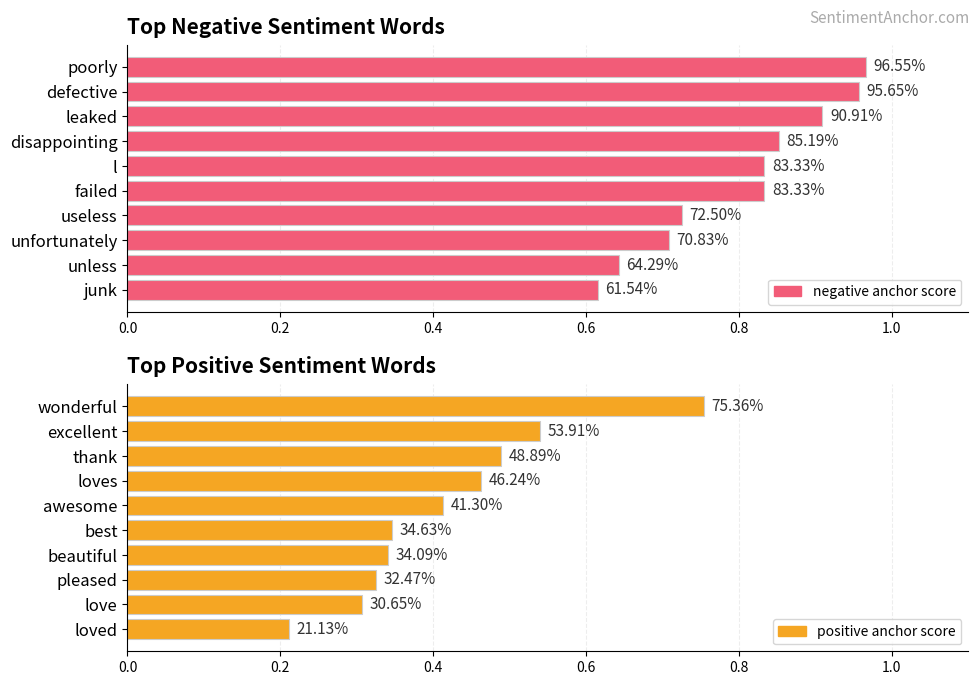

True or false: negative anchor score has a value of 0.4 at unfortunately.

False